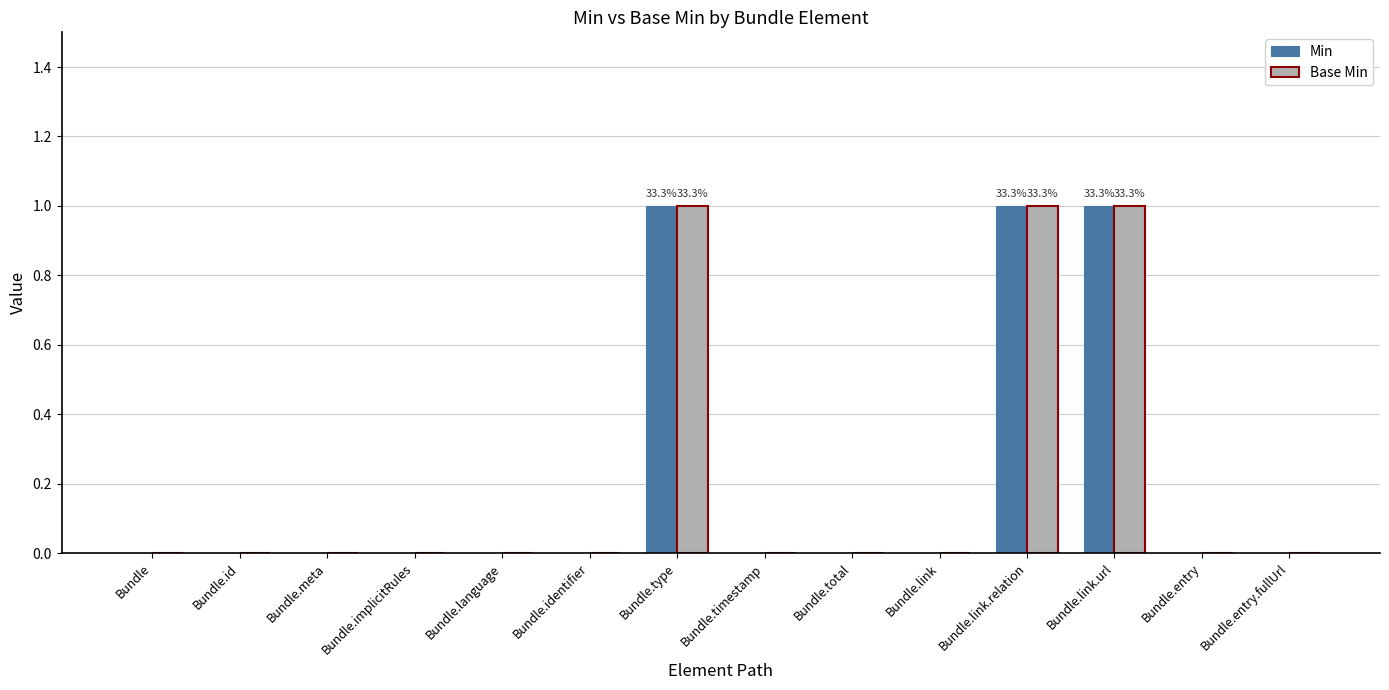

What is the sum of all Base Min values?

3